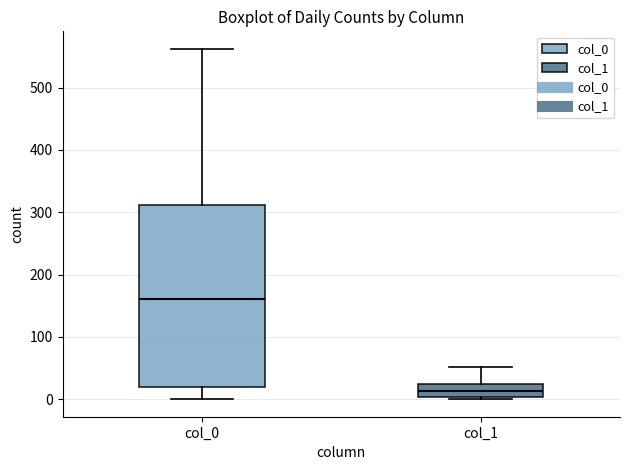

Reading left to right, transcribe this box plot: for each box, give where its median line is, the range the box spans, and where its two whiskers end, as read against the y-axis. The values are not printed on the chart, so give them approximately, as read against the axis.

col_0: median 160, box 20 to 310, whiskers 0 to 560
col_1: median 10, box 0 to 20, whiskers 0 to 50